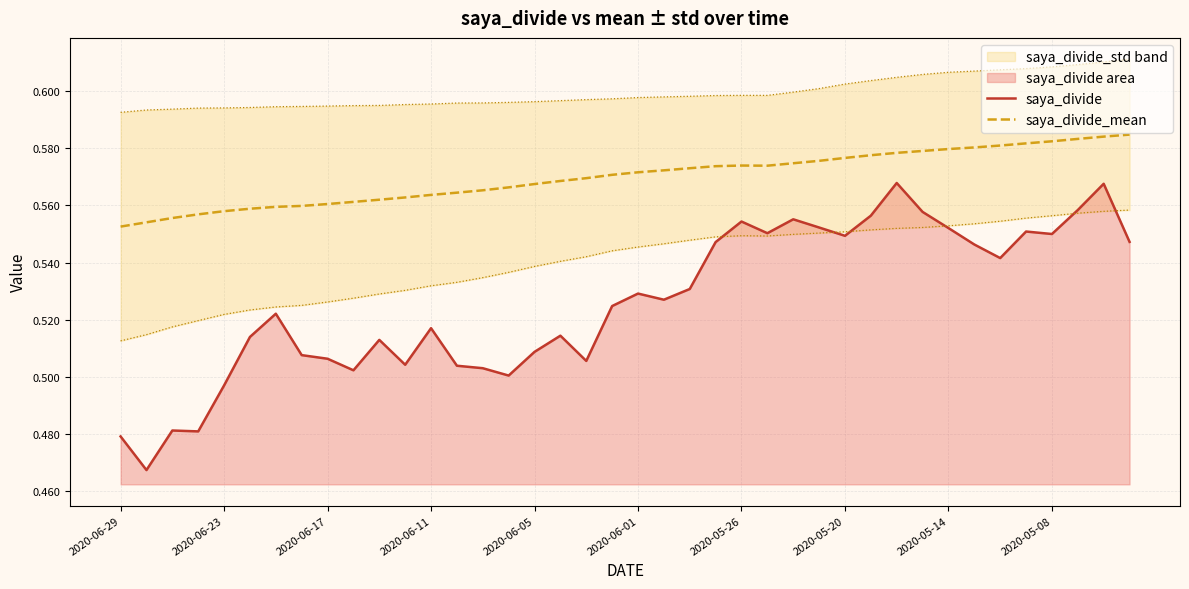

True or false: saya_divide_mean and saya_divide cross at least once.

False